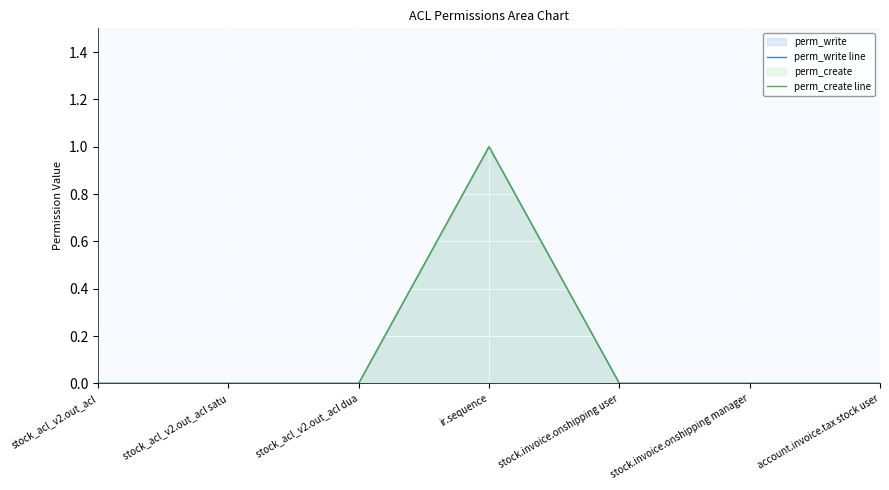

Which label corresponds to the largest value in the chart?

ir.sequence